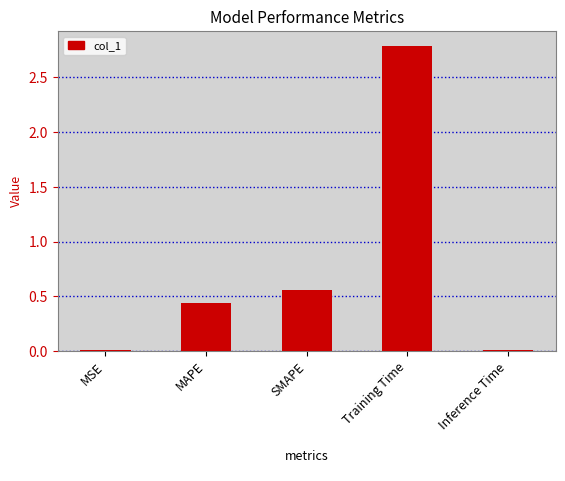

What is the sum of all values?

3.8